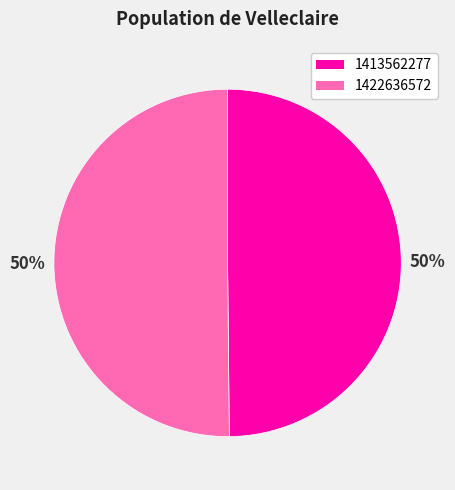

How many slices are in this pie chart?

2